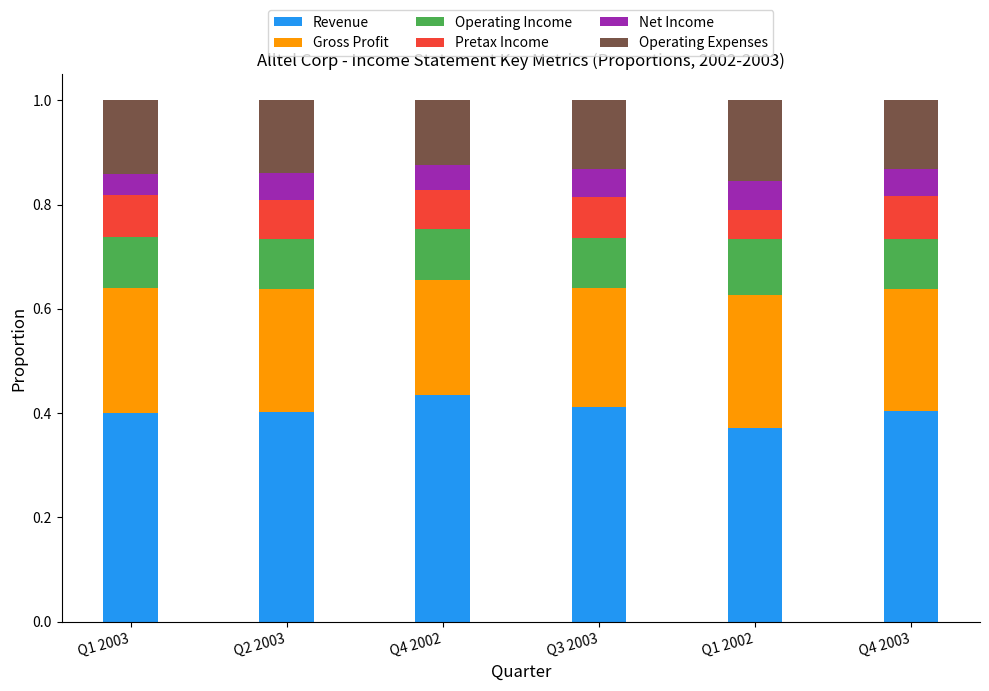

The Revenue series shows 0.6 at Q1 2003. True or false?

False